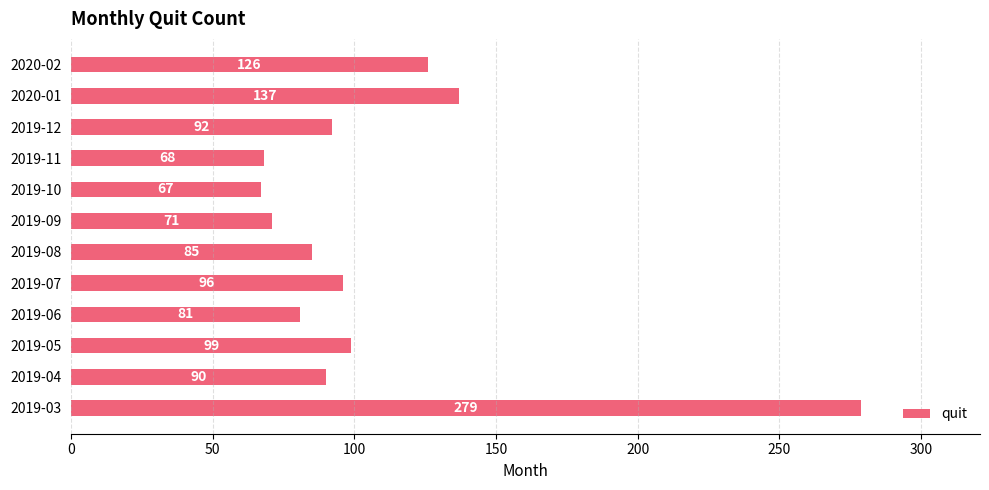

True or false: the data shows 155 at 2019-04.

False